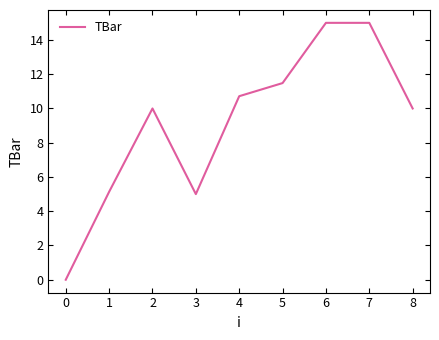

The chart shows a value of 2.7 at 3. True or false?

False